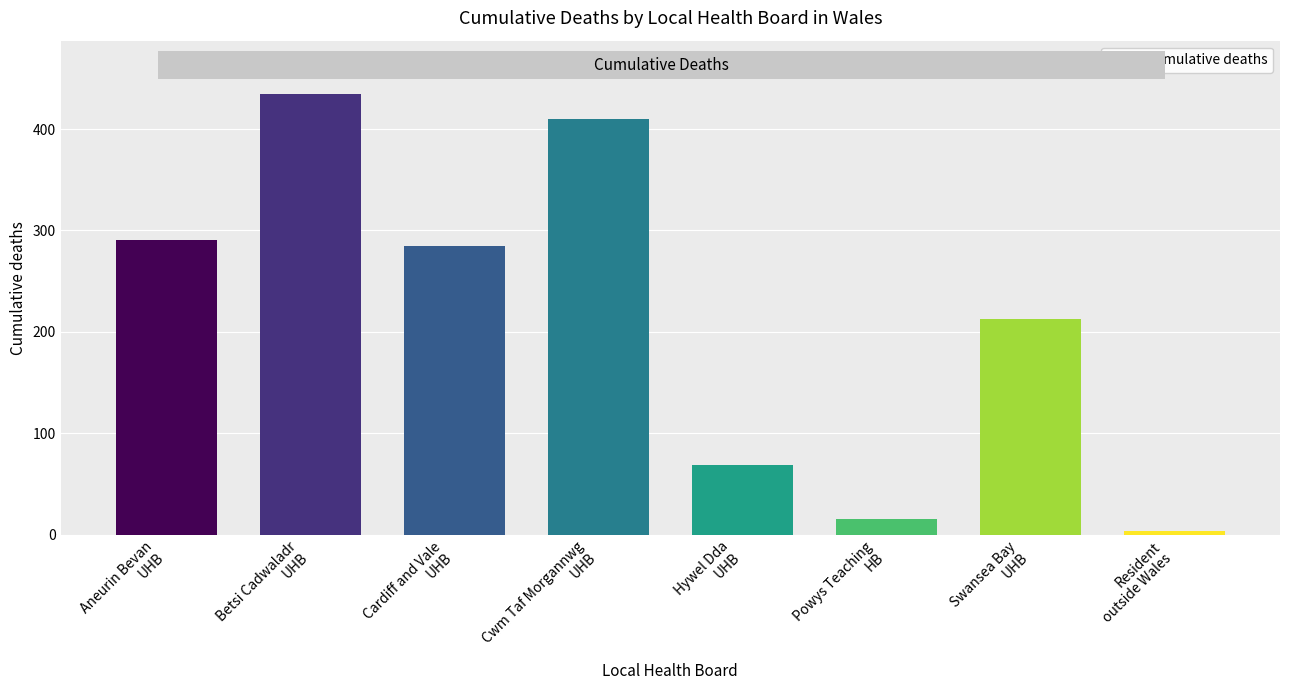

Is it true that the value at Cwm Taf Morgannwg
UHB is 410?

True